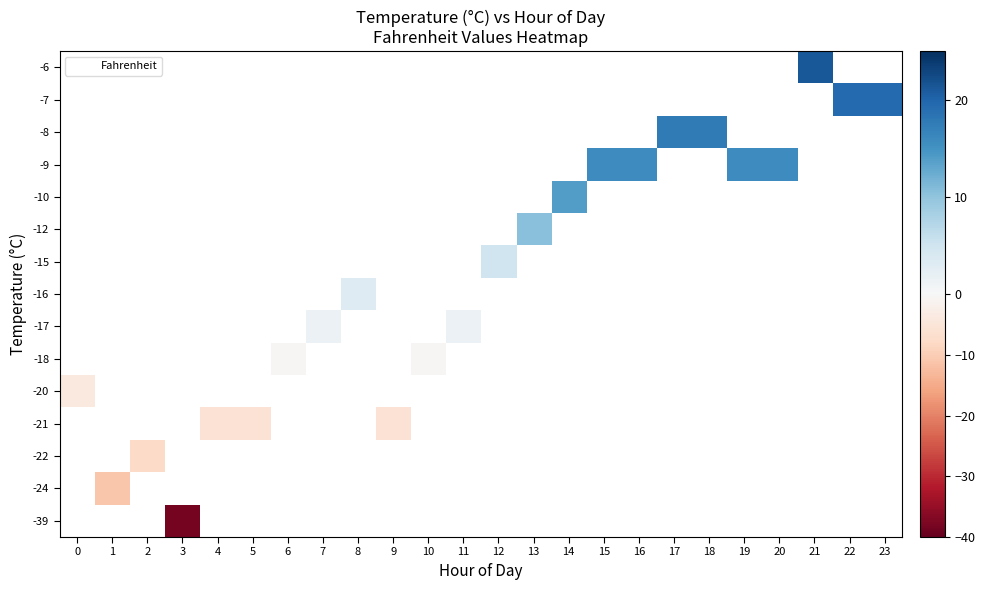

Rank the series by their maximum value, from highest to lowest.

row_0, row_1, row_2, row_3, row_4, row_5, row_6, row_7, row_8, row_9, row_10, row_11, row_12, row_13, row_14